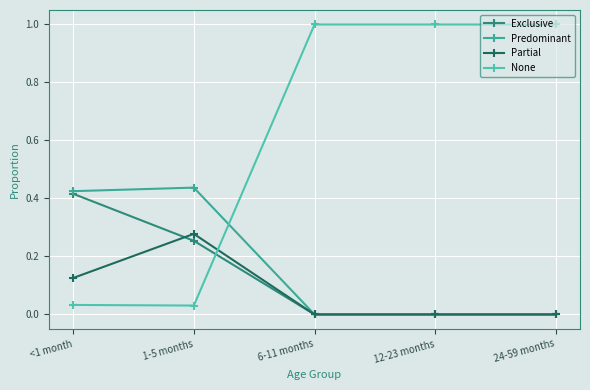

True or false: Exclusive and Predominant cross at least once.

False